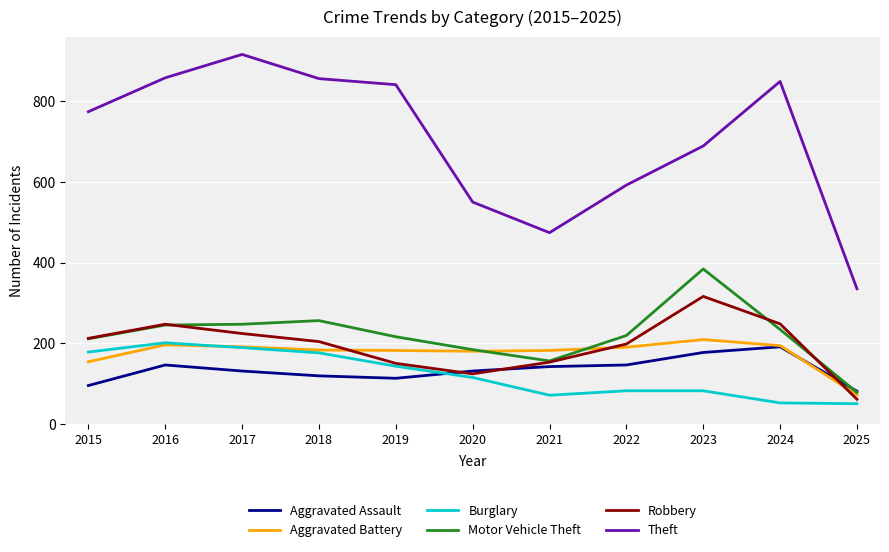

Which series changed the most between 2016 and 2024?

Burglary